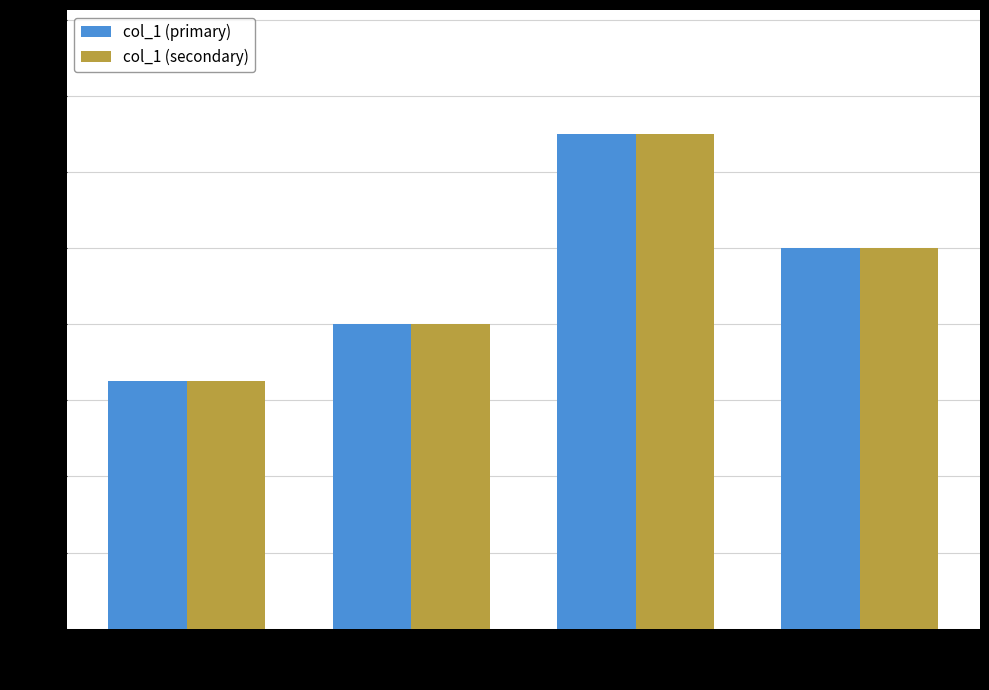

What position from the right is Milk?

2